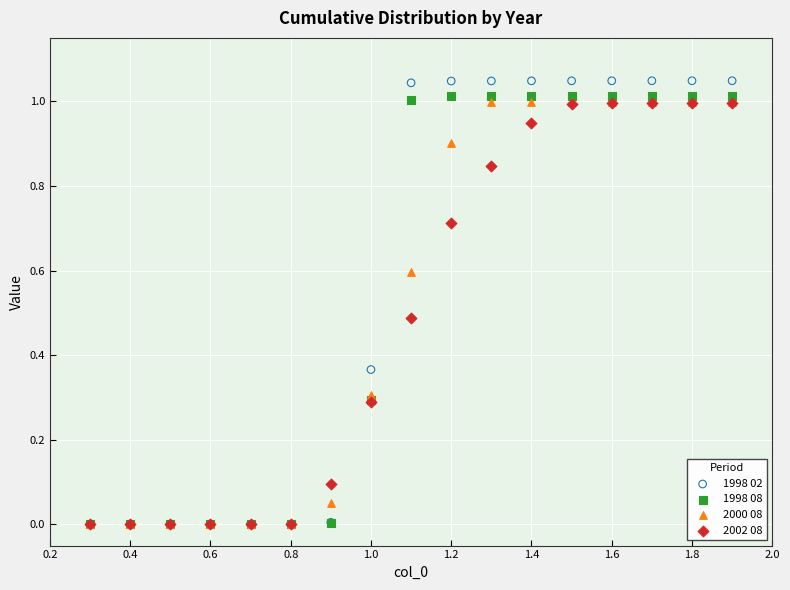

What are all the series names shown in the legend?

1998 02, 1998 08, 2000 08, 2002 08